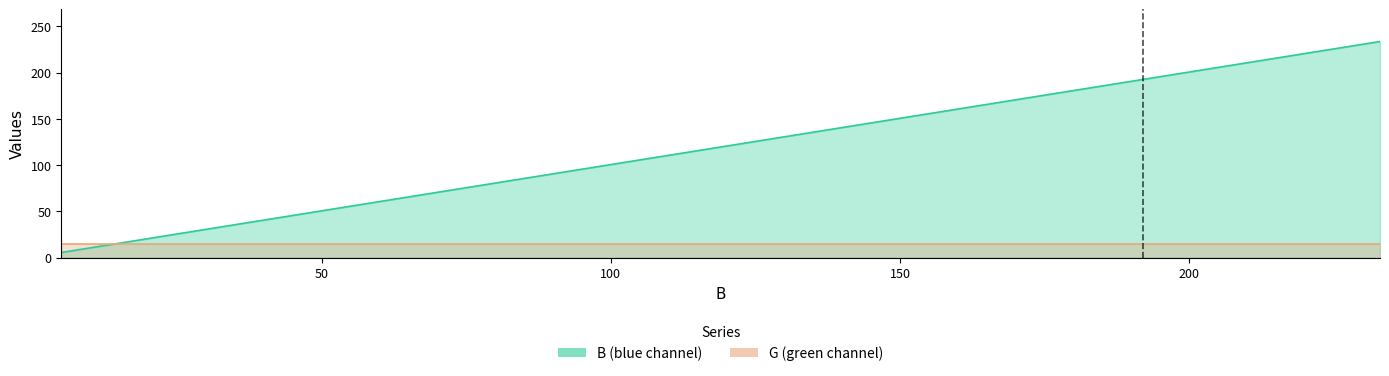

Reading left to right, extract all data points from this chart.

5.5	17.5	29.5	41.5	53.5	65.5	77.5	89.5	101.5	113.5	125.5	137.5	149.5	161.5	173.5	185.5	197.5	209.5	221.5	233.5